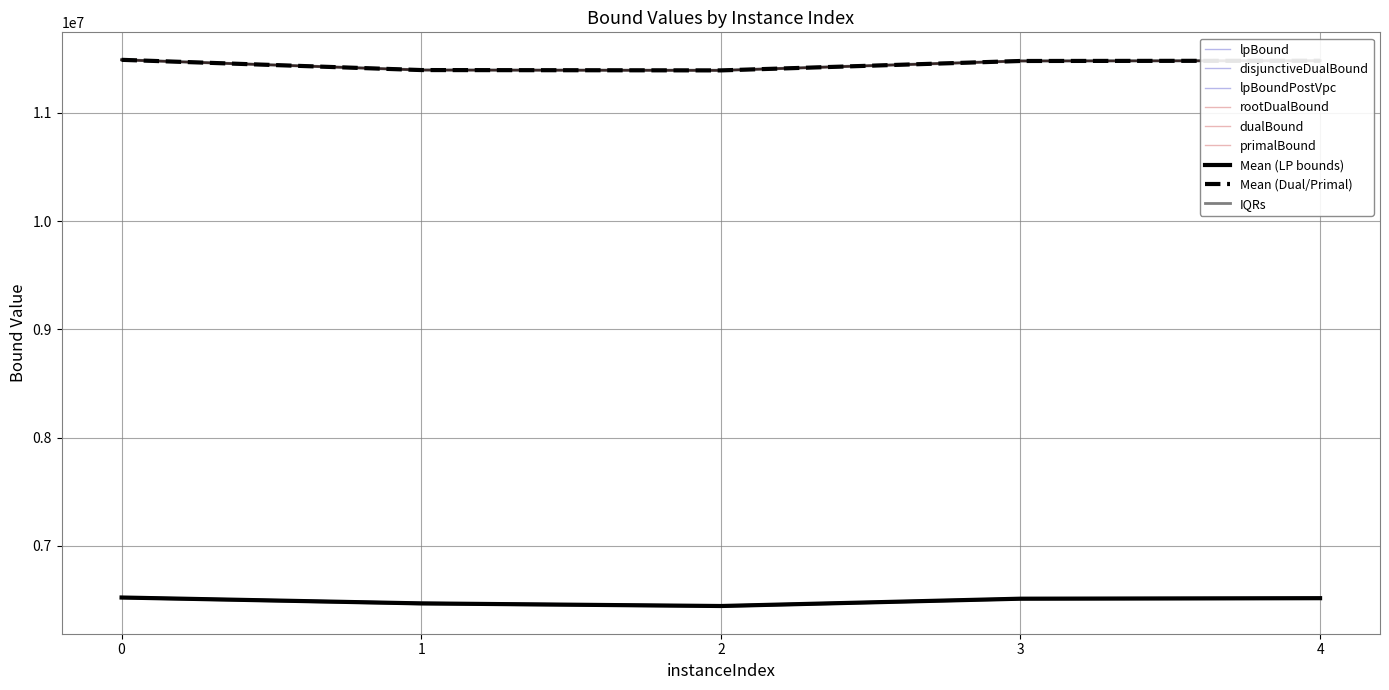

How many lines are shown in the chart?

6